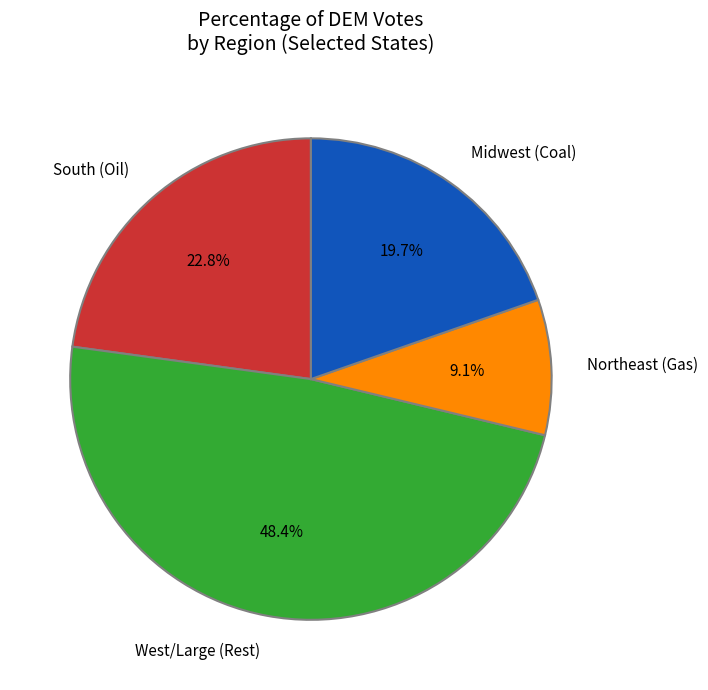

Is there any slice that represents more than half of the pie?

No